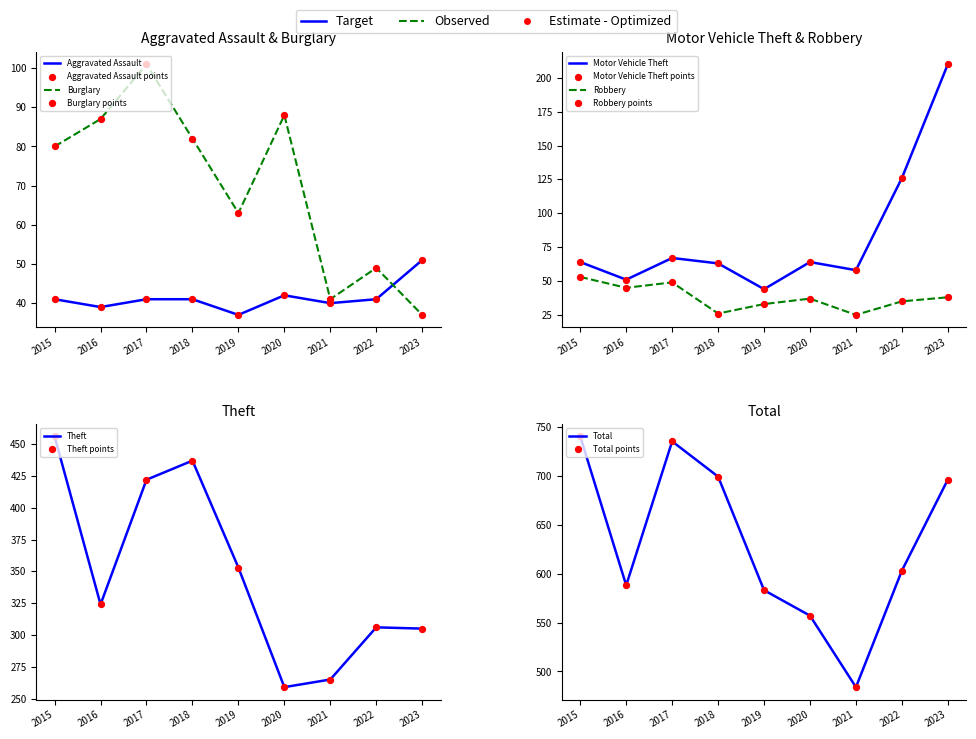

Which series reaches the minimum Y coordinate?

Robbery